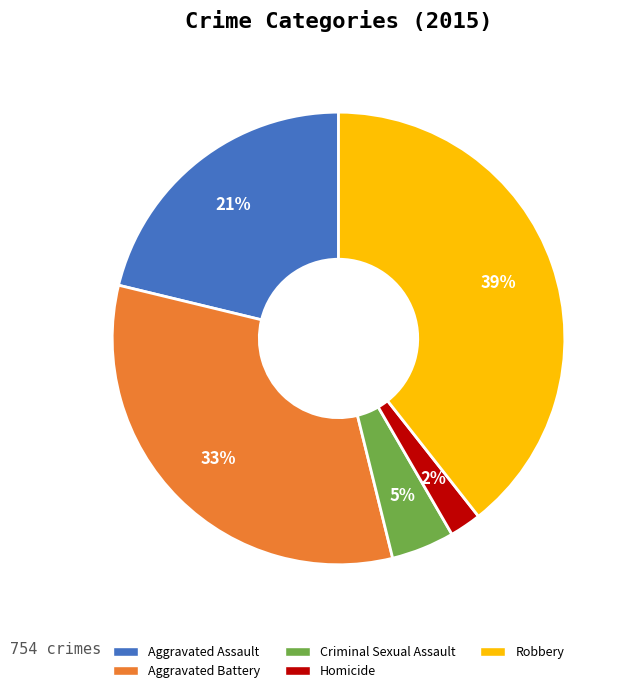

What is the largest slice in the pie chart?

Robbery